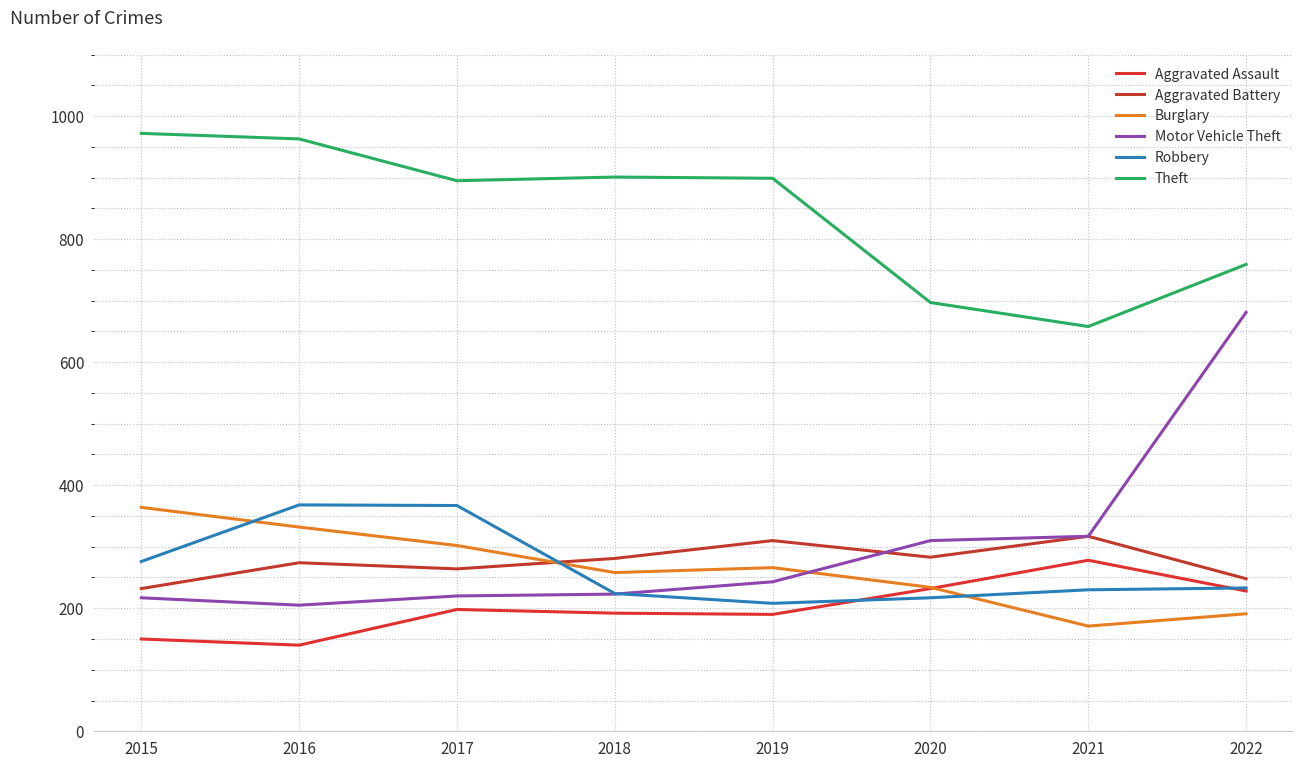

How many lines are shown in the chart?

6